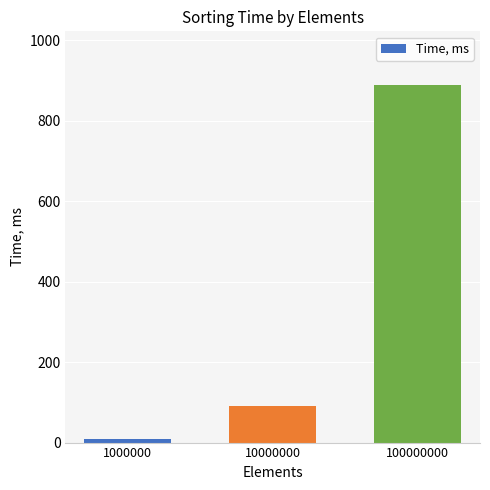

Reading left to right, what are all the values shown in this chart?

1000000=8.5	10000000=91.1	100000000=888.8